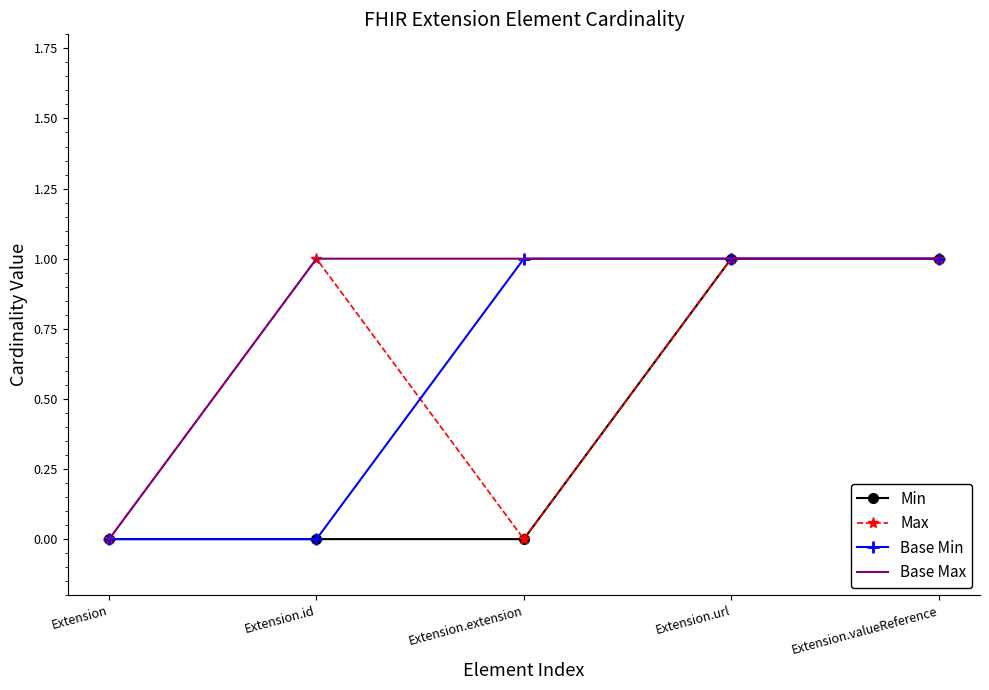

True or false: Base Min has a value of 0 at Extension.id.

True